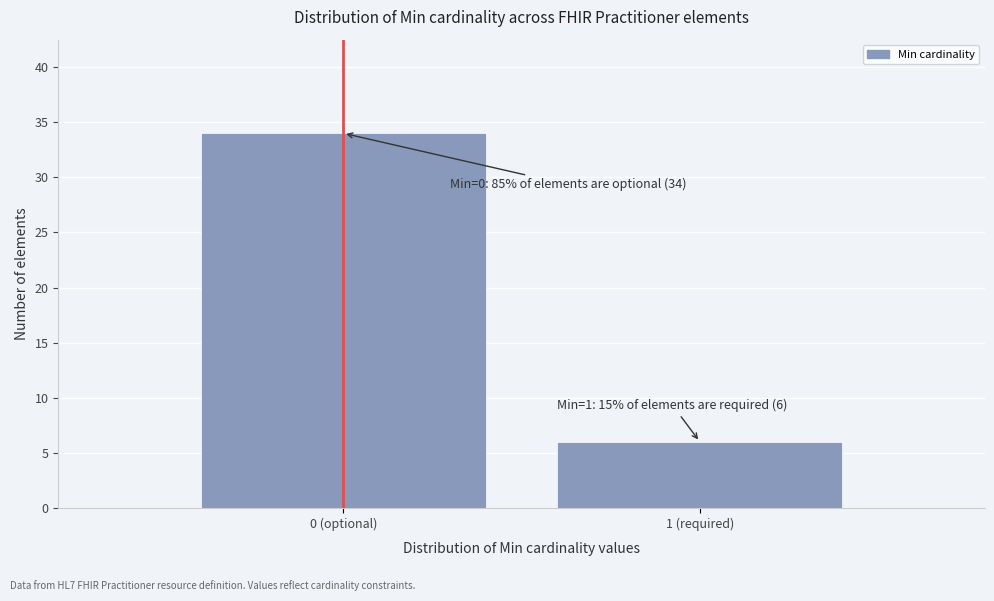

Reading left to right, list all the values displayed in this chart.

0 (optional)=34	1 (required)=6